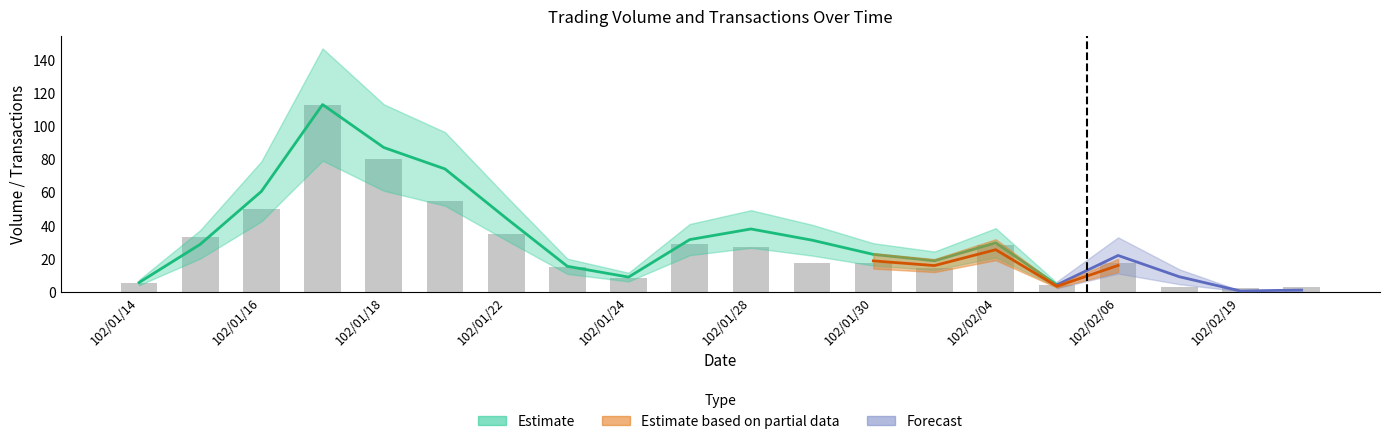

What is the ratio of the value at 102/01/18 to the value at 15?

12.5